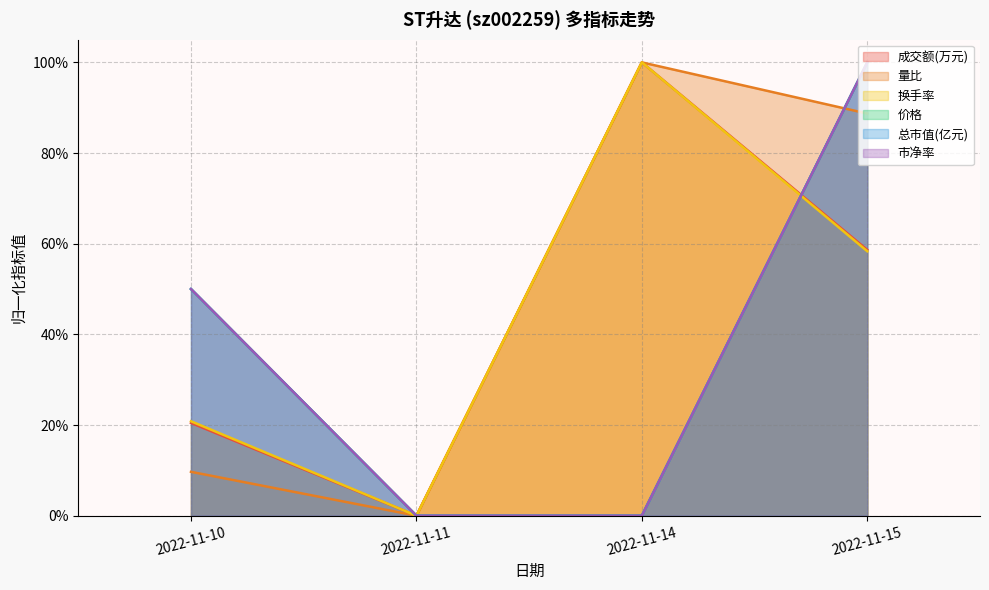

The value of 换手率 at 2022-11-14 is 1.0. True or false?

True